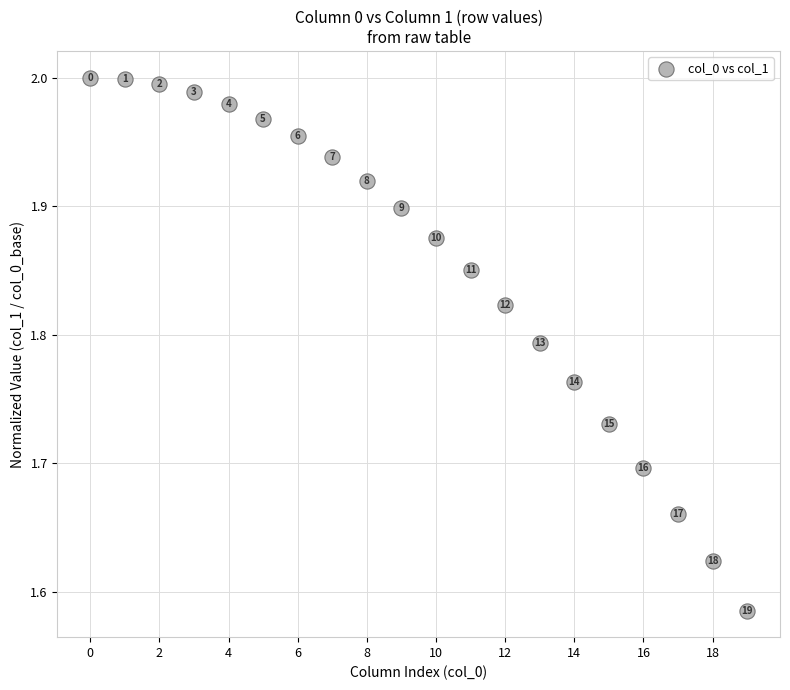

What is the range of Y values (max minus min)?

0.4